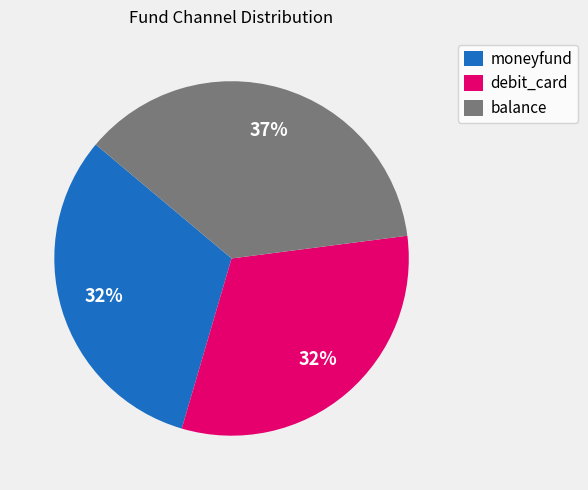

True or false: debit_card accounts for 32% of the total.

True